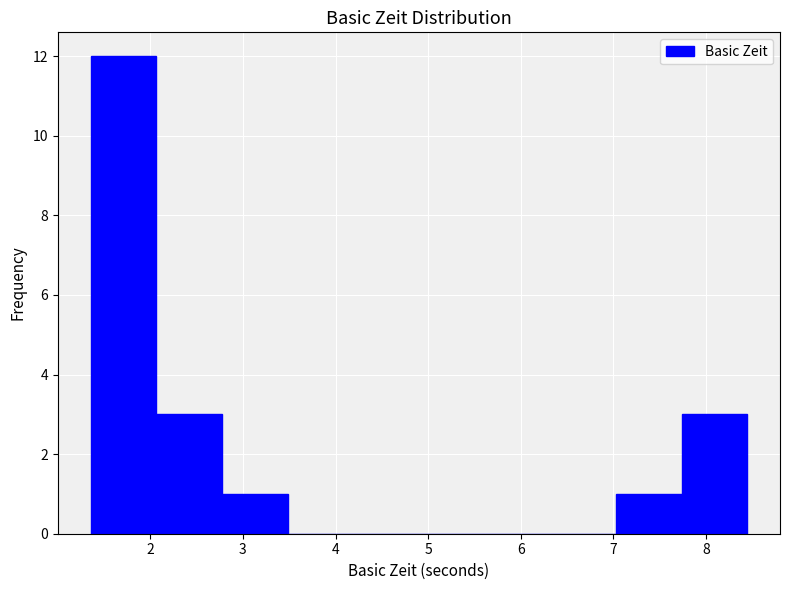

Reading left to right, transcribe this chart: for each bar, give the range it covers on the x-axis and its height. Neither the bar edges nor the heights are printed on the chart, so give them approximately, as read against the axes.

1.4 to 2.1: 12
2.1 to 2.8: 3
2.8 to 3.5: 1
3.5 to 4.2: 0
4.2 to 4.9: 0
4.9 to 5.6: 0
5.6 to 6.3: 0
6.3 to 7.0: 0
7.0 to 7.7: 1
7.7 to 8.4: 3